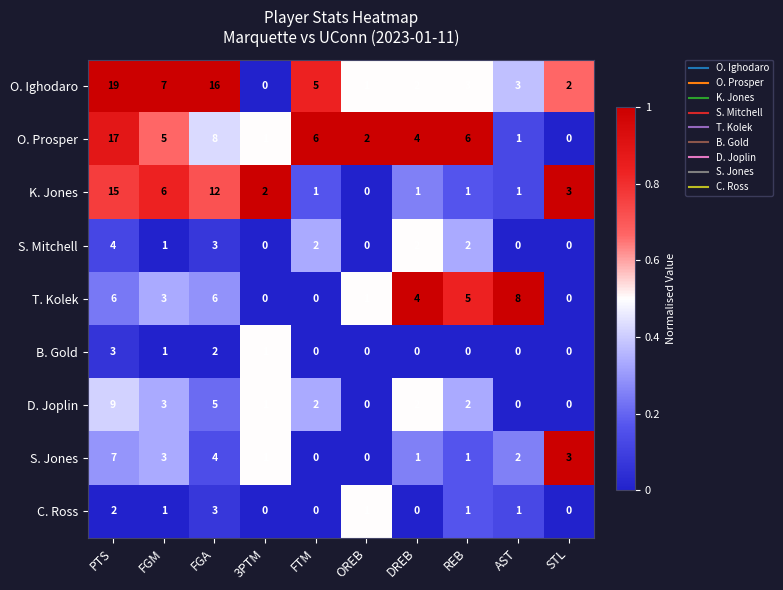

What is the total value across all series at PTS?

82